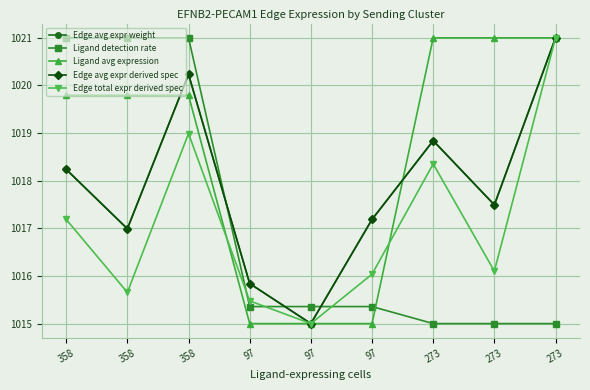

The value of Ligand avg expression at 358 is 663.9. True or false?

False